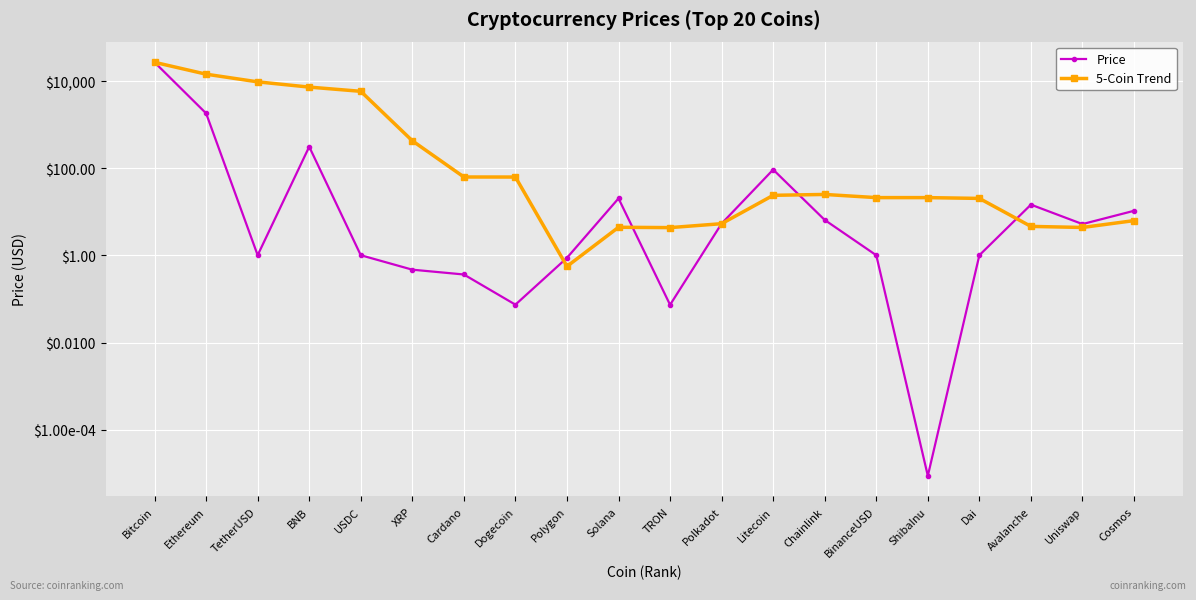

At Solana, list the series in order from smallest to largest.

5-Coin Trend, Price